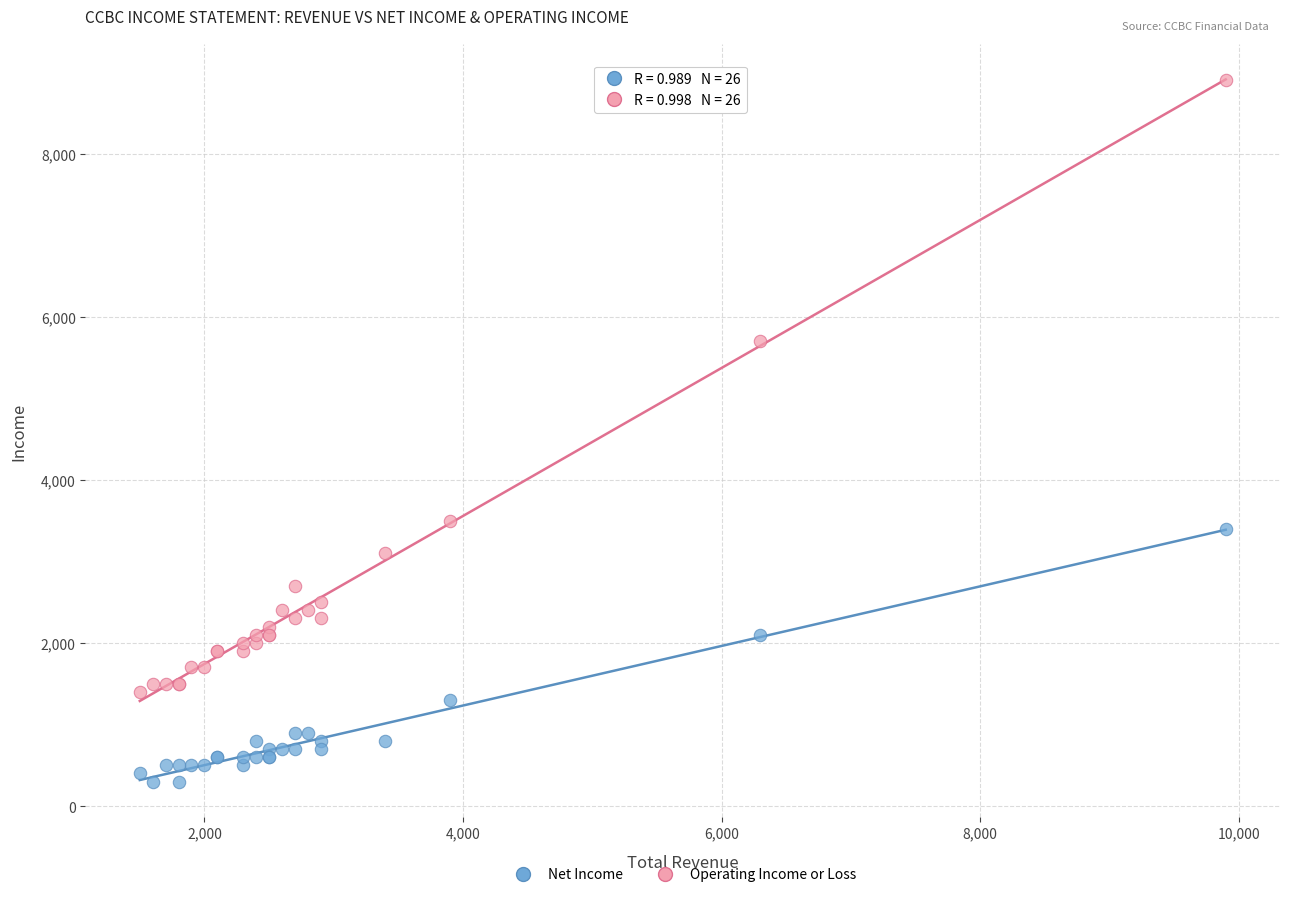

Which series has the largest Y range (max minus min)?

Operating Income or Loss